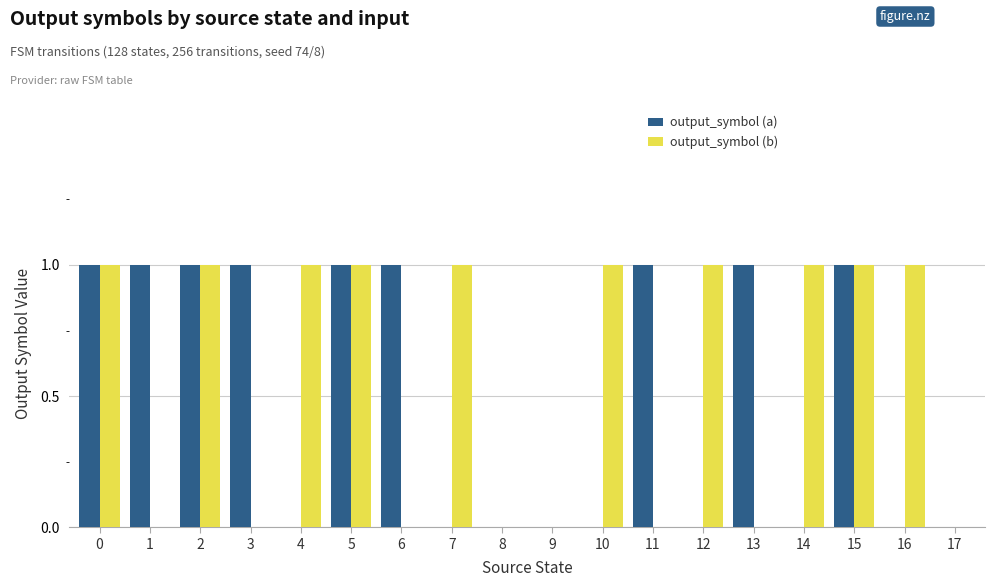

What is the sum of the output_symbol (a) values at 4 and 13?

1